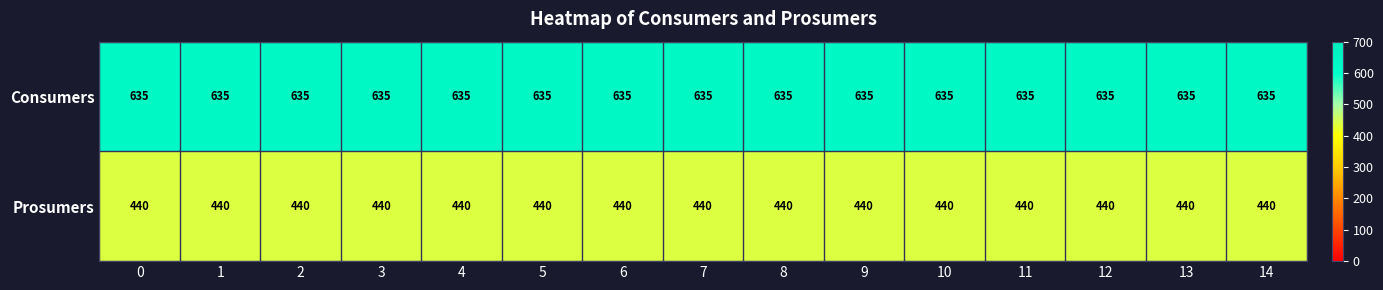

List the series in order of their peak value, highest first.

Consumers, Prosumers